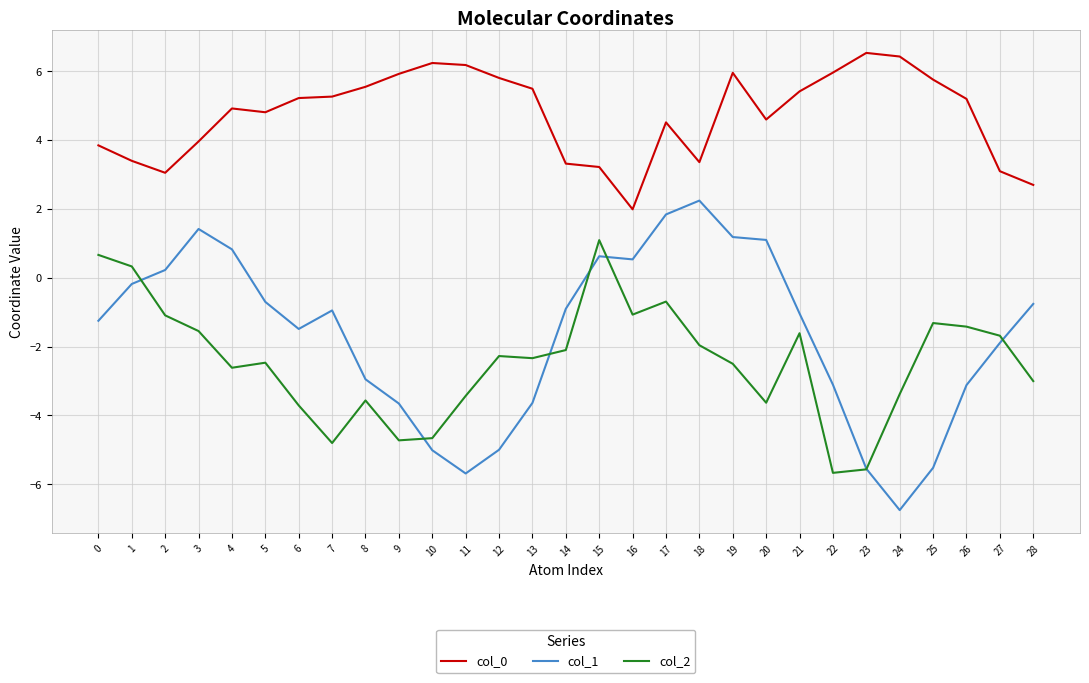

Rank the series by their maximum value, from lowest to highest.

col_2, col_1, col_0